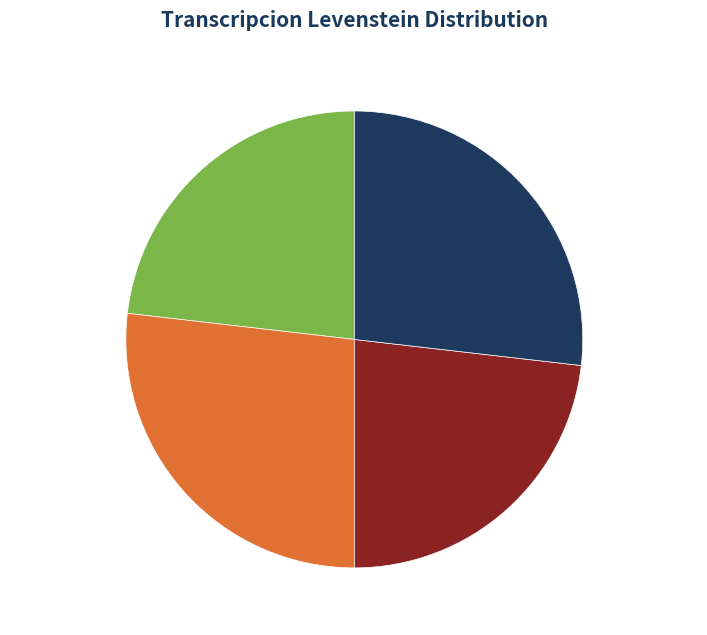

Does any single category account for the majority?

No